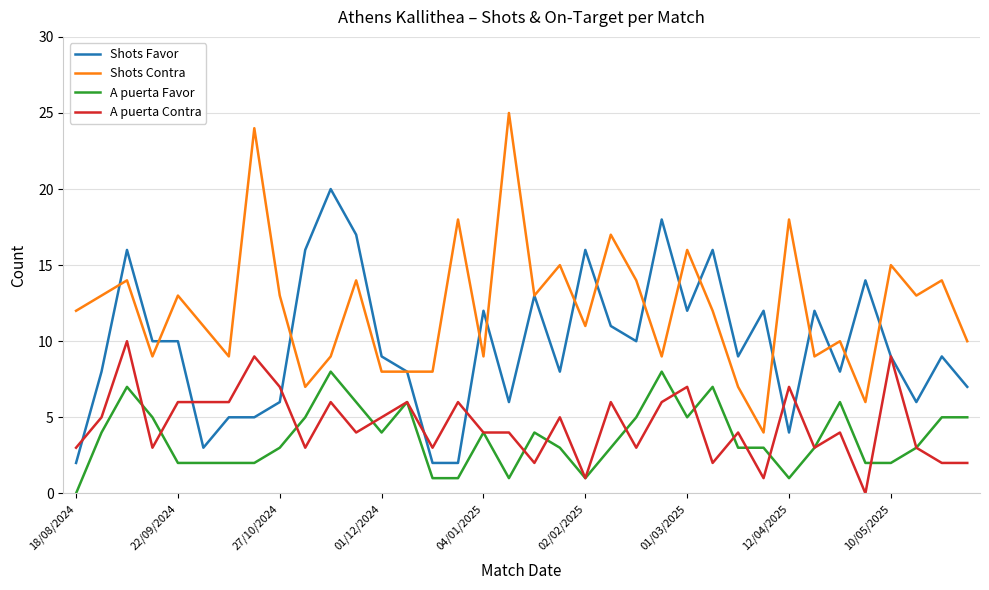

True or false: Shots Favor and A puerta Favor cross at least once.

False